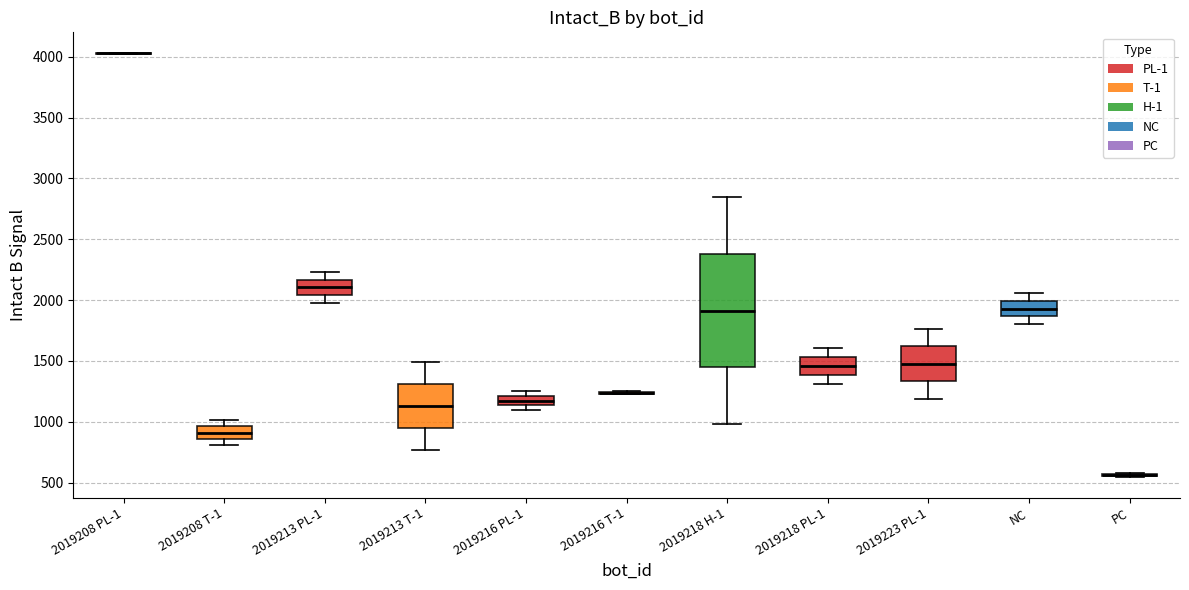

Reading left to right, read every box against the y-axis: the position of its median line, the range the box covers, and the ends of its whiskers. The values are not printed on the chart, so give them approximately, as read against the axis.

2019208 PL-1: box collapsed to a line at 4050, whiskers 4050 to 4050
2019208 T-1: median 900, box 850 to 950, whiskers 800 to 1000
2019213 PL-1: median 2100, box 2050 to 2150, whiskers 1950 to 2250
2019213 T-1: median 1150, box 950 to 1300, whiskers 750 to 1500
2019216 PL-1: median 1150 (inside the box), box 1150 to 1200, whiskers 1100 to 1250
2019216 T-1: box collapsed to a line at 1250, whiskers 1250 to 1250
2019218 H-1: median 1900, box 1450 to 2400, whiskers 1000 to 2850
2019218 PL-1: median 1450, box 1400 to 1550, whiskers 1300 to 1600
2019223 PL-1: median 1500, box 1350 to 1600, whiskers 1200 to 1750
NC: median 1950, box 1850 to 2000, whiskers 1800 to 2050
PC: box collapsed to a line at 550, whiskers 550 to 600